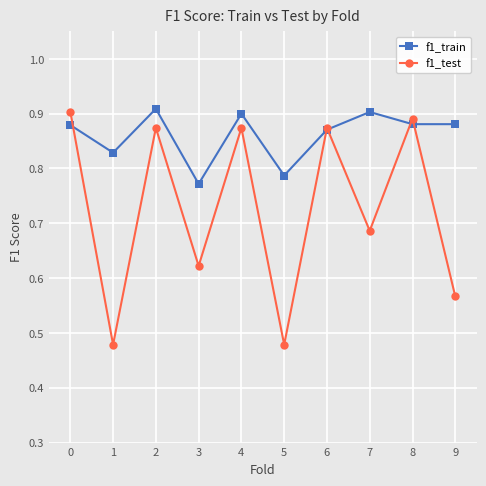

Which series has the widest spread of values?

f1_test